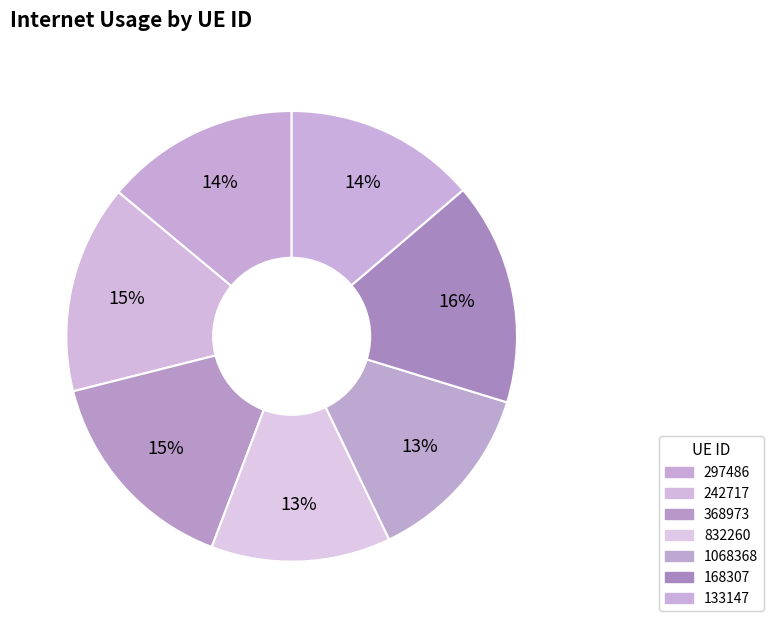

How much of the chart is everything except 133147?

86.2%